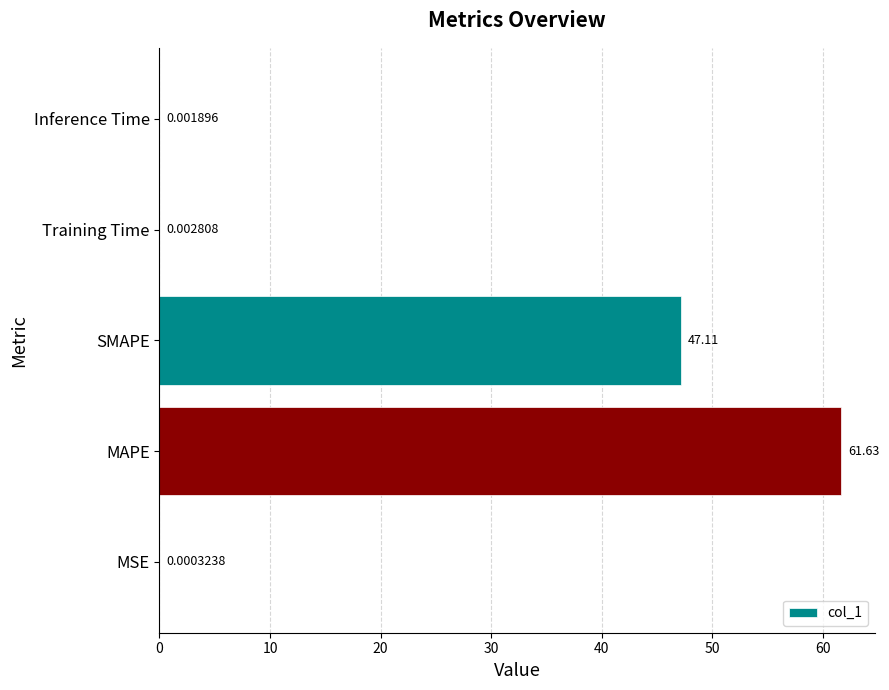

Which label corresponds to the largest value in the chart?

MAPE